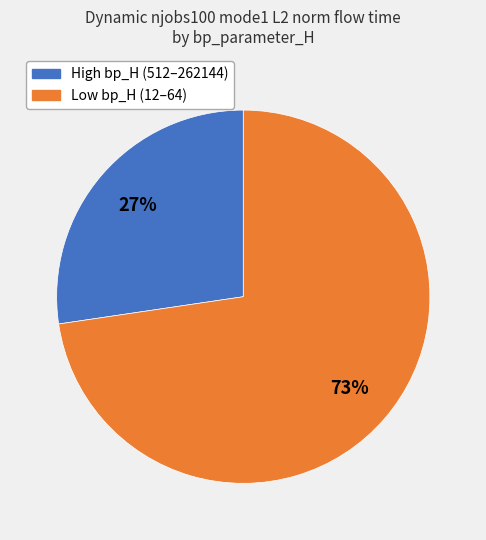

To the nearest percent, what is the average slice percentage?

50%